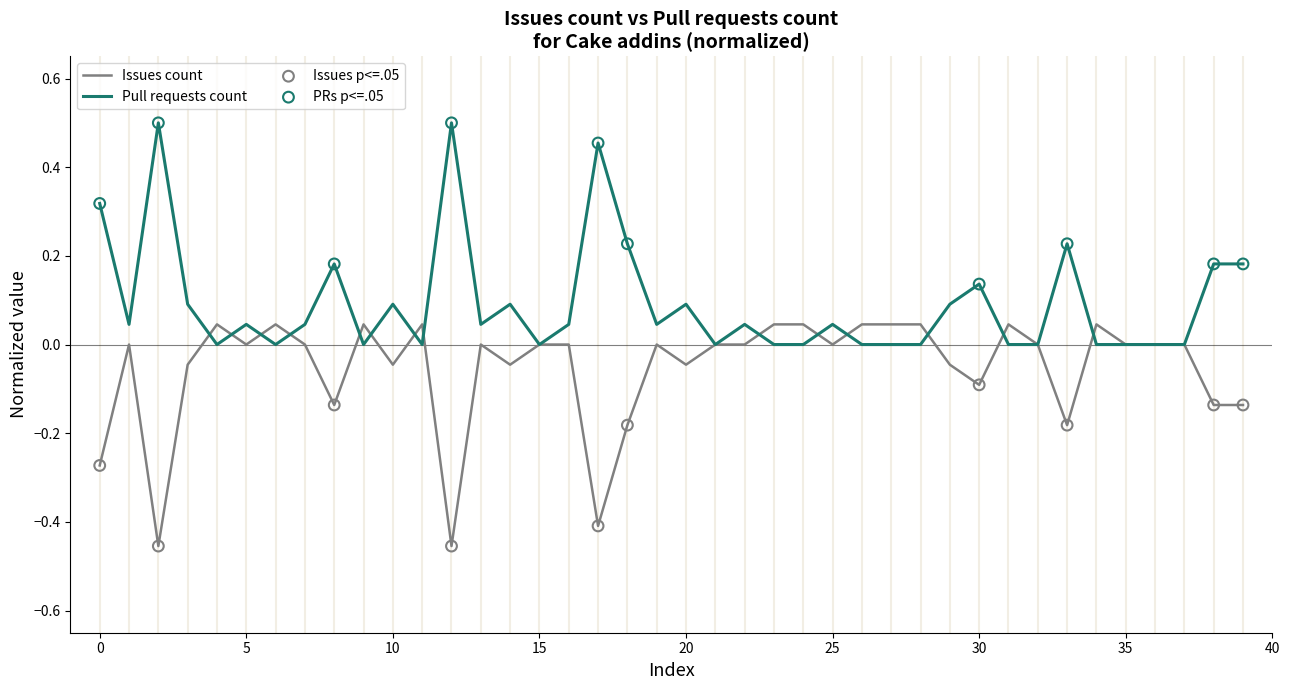

Which series has the largest total across all categories?

Pull requests count